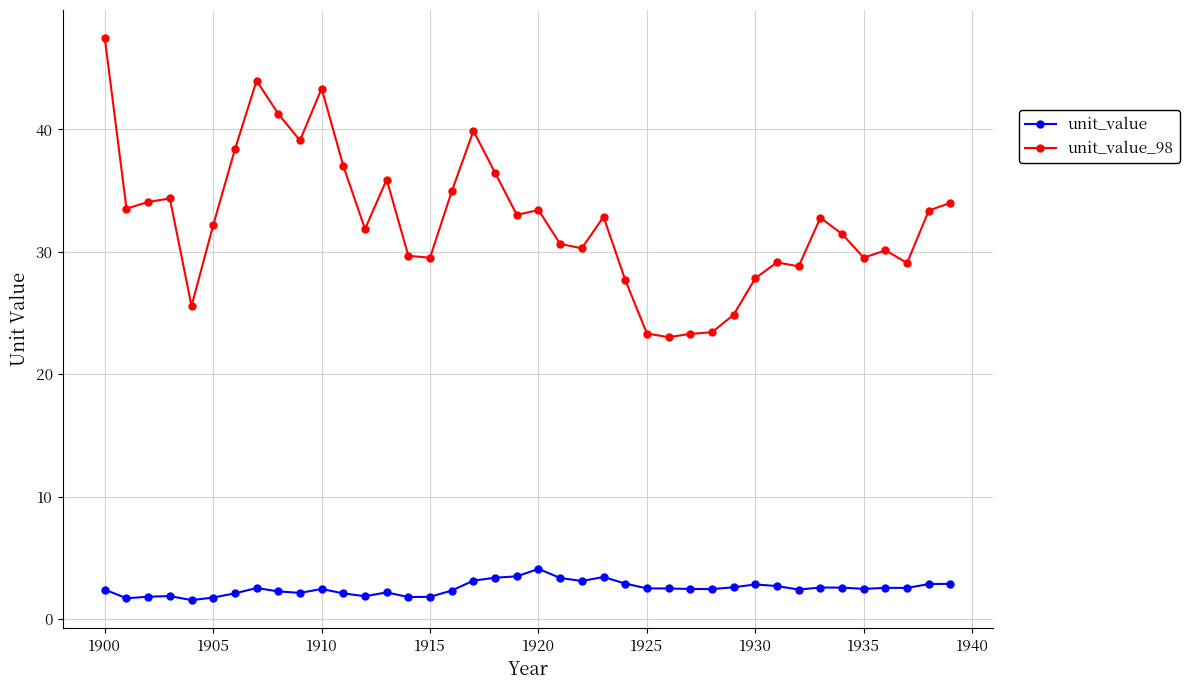

True or false: unit_value_98 and unit_value intersect in this chart.

False